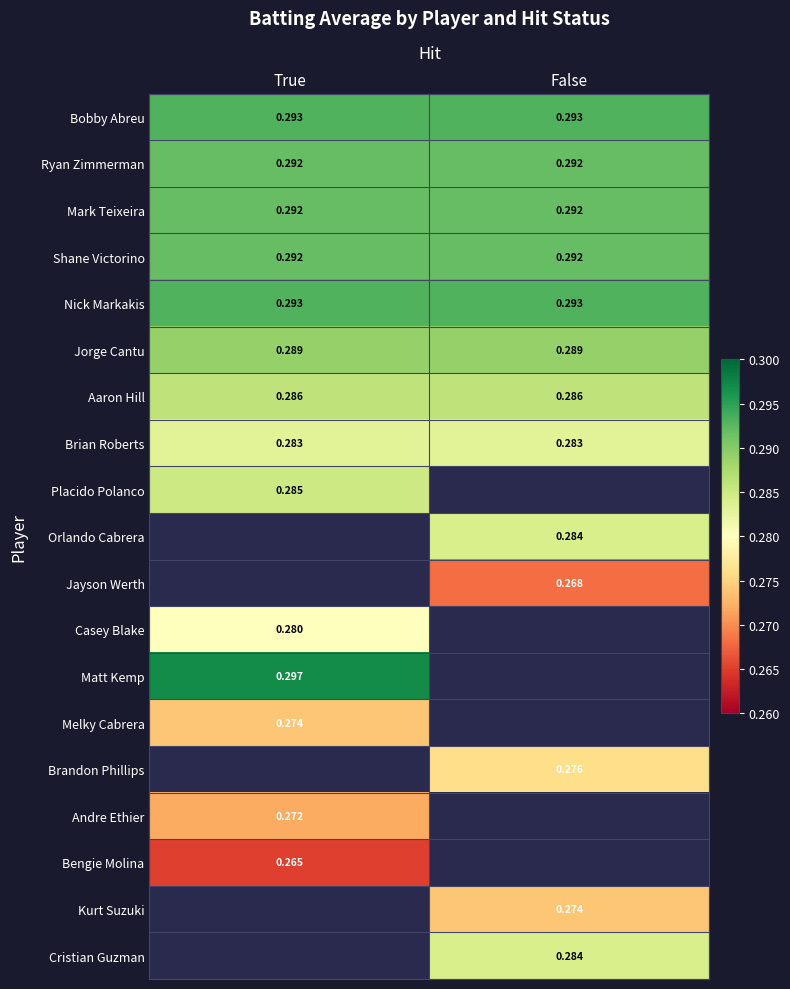

Is the value of Kurt Suzuki at False greater than the value of Brian Roberts at False?

No